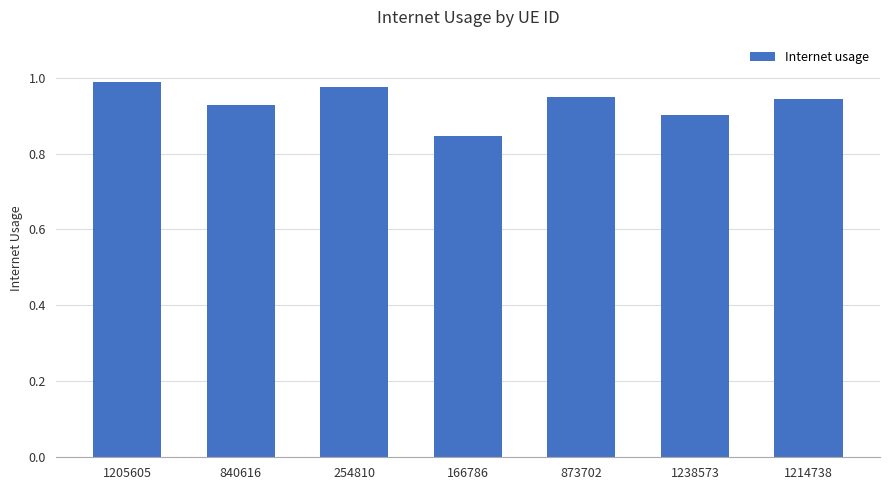

Which category has the lowest value across all series?

166786